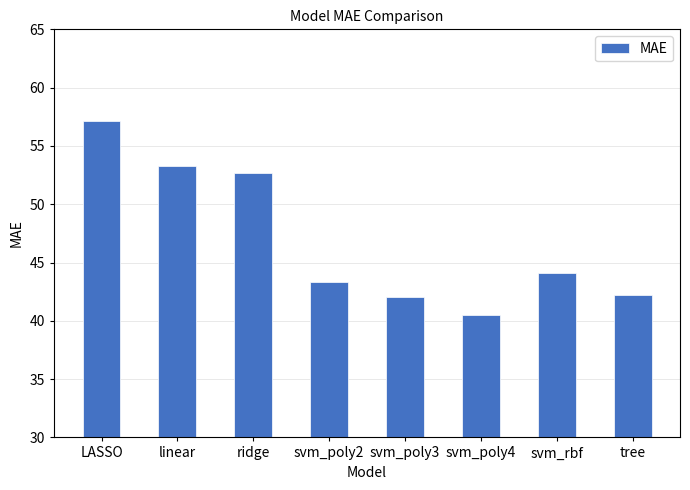

What is the maximum value shown in the chart?

57.2